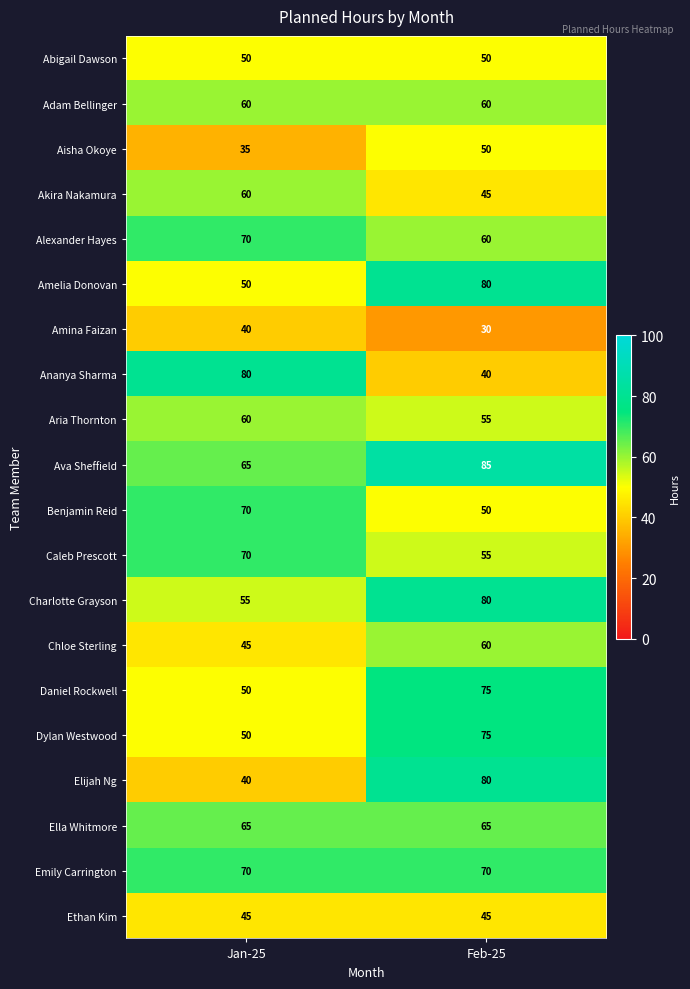

Rank the categories by Aisha Okoye value from highest to lowest.

Feb-25, Jan-25